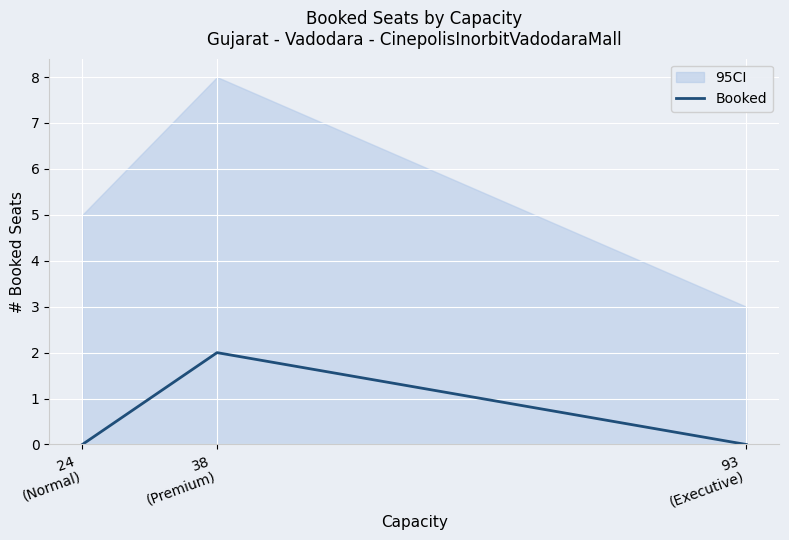

Rank the categories by value from highest to lowest.

38
(Premium), 24
(Normal), 93
(Executive)